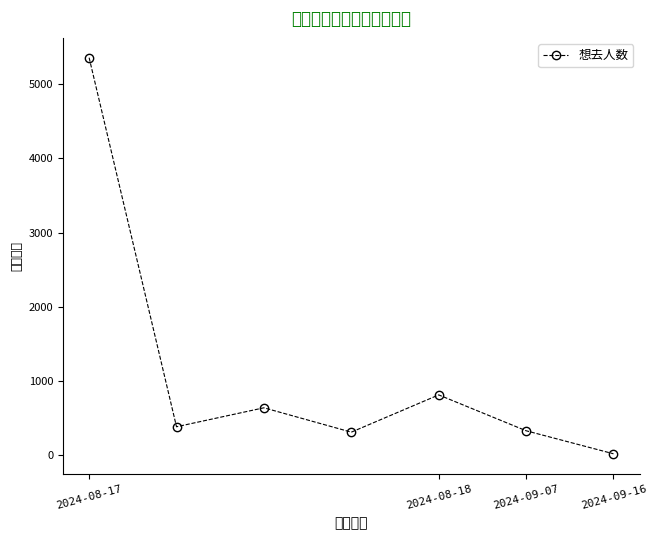

What is the maximum value shown in the chart?

5361